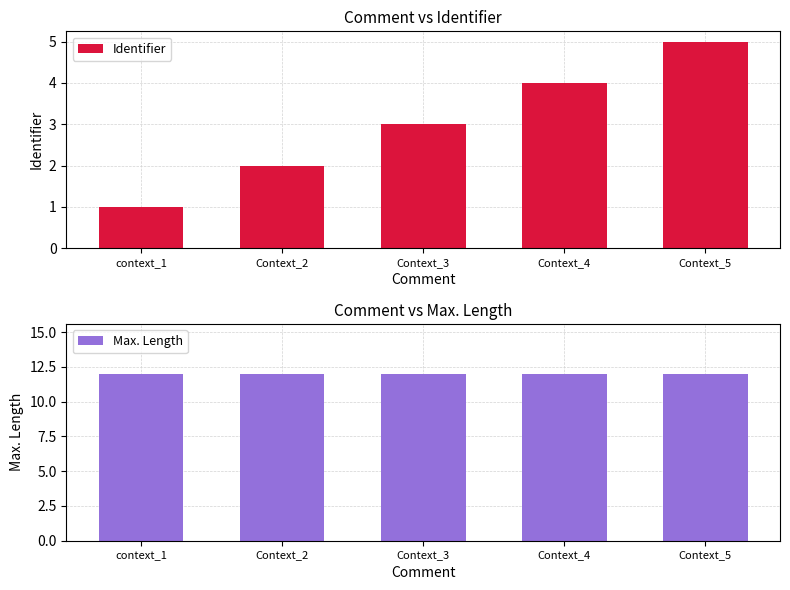

At which label does Identifier first exceed 3?

Context_4